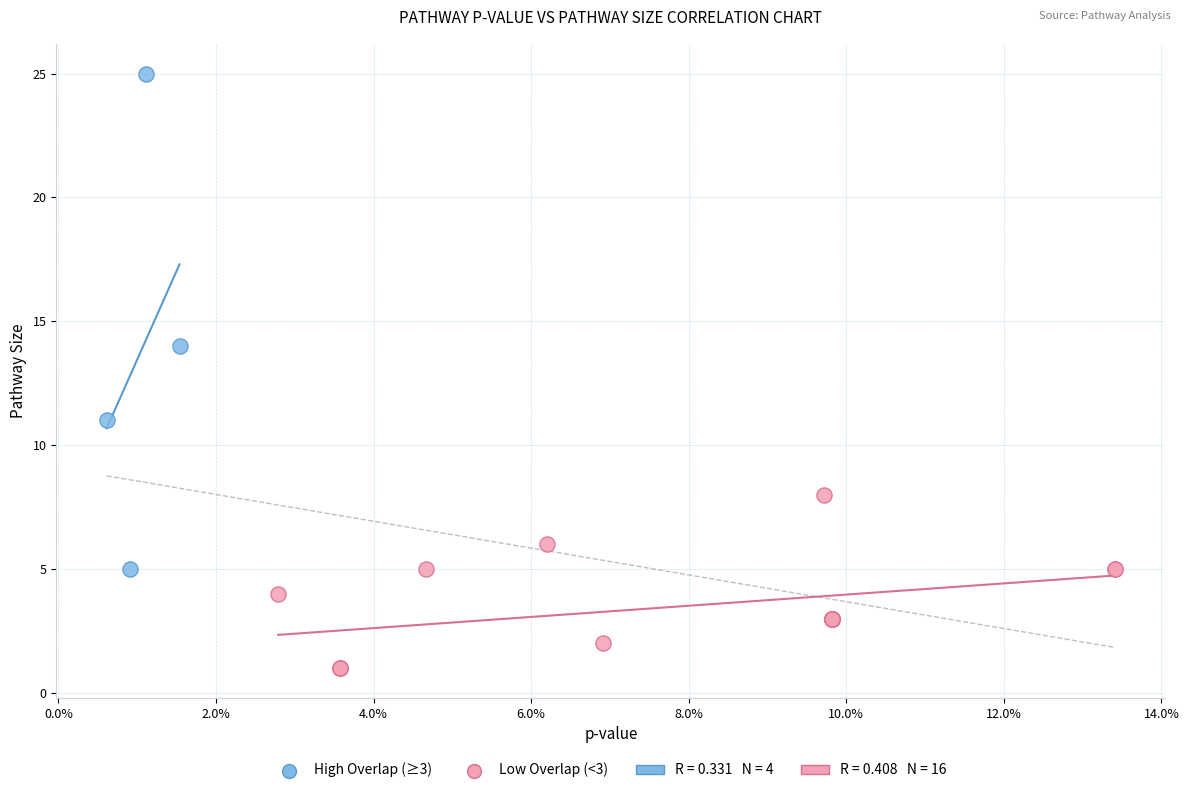

Which series reaches the maximum Y coordinate?

High Overlap (≥3)